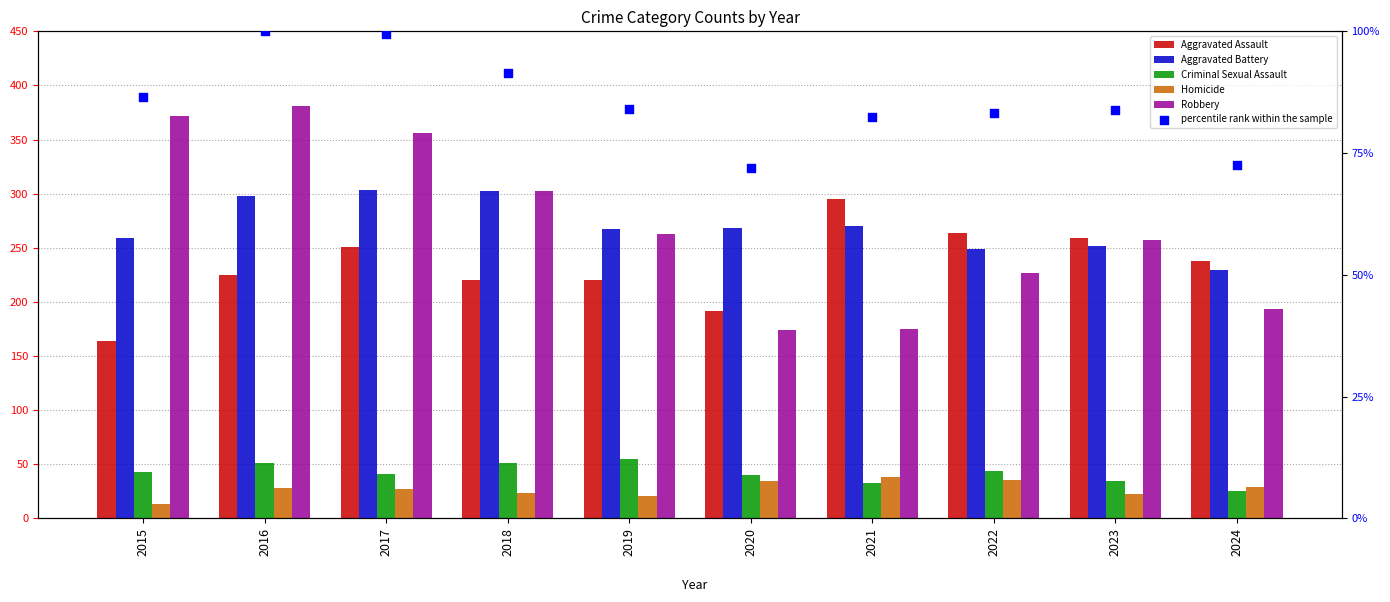

Which series has the largest total across all categories?

Robbery